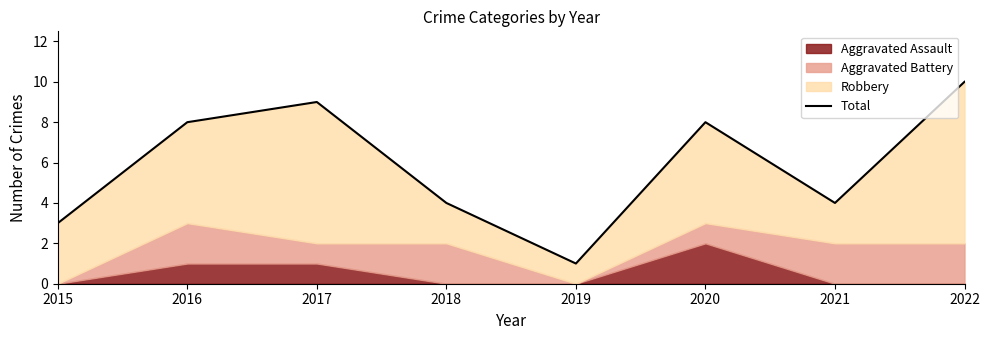

Which category has the highest value across all series?

2022